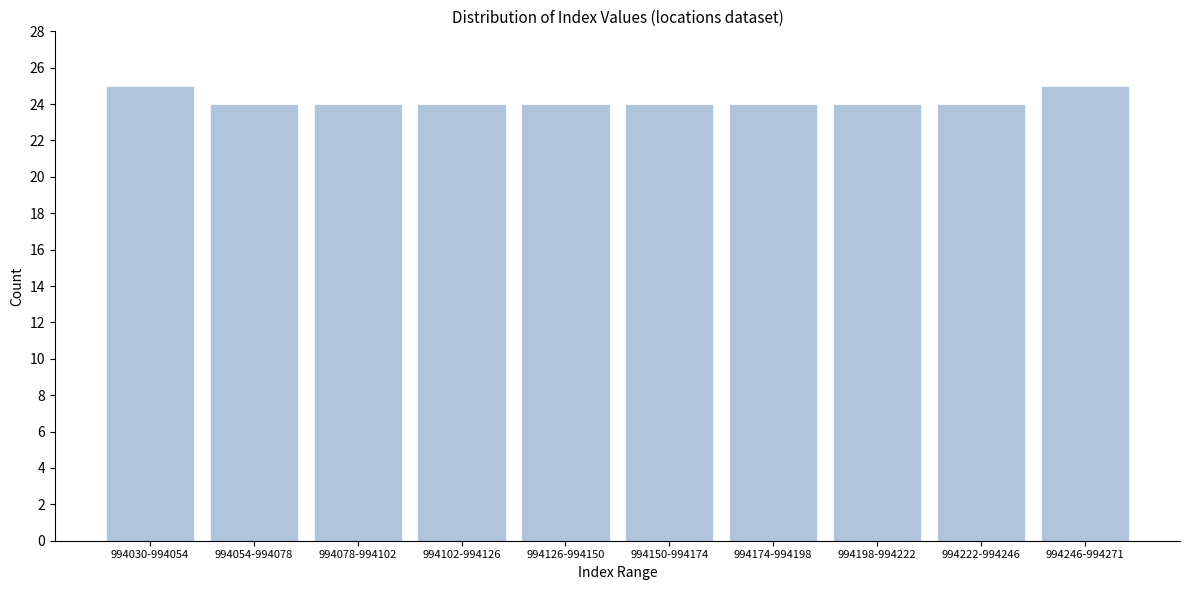

Reading left to right, extract all data points from this chart.

994030-994054=25	994054-994078=24	994078-994102=24	994102-994126=24	994126-994150=24	994150-994174=24	994174-994198=24	994198-994222=24	994222-994246=24	994246-994271=25